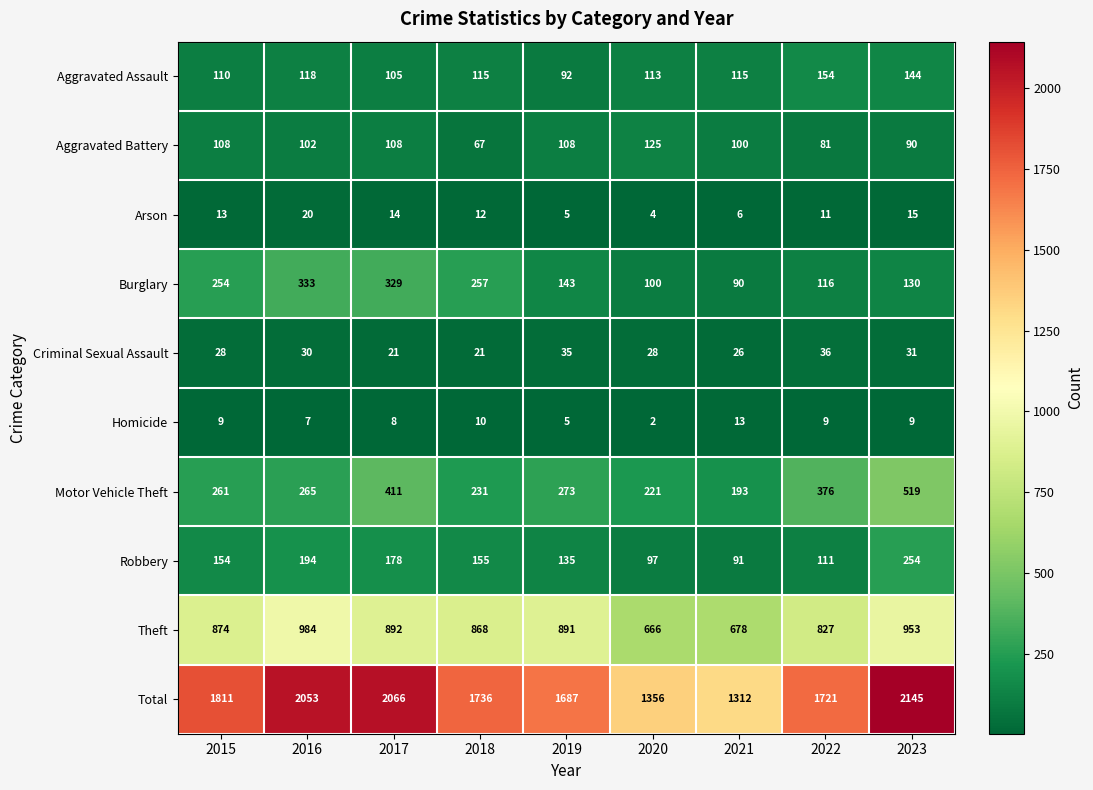

How many distinct data groups are displayed?

10